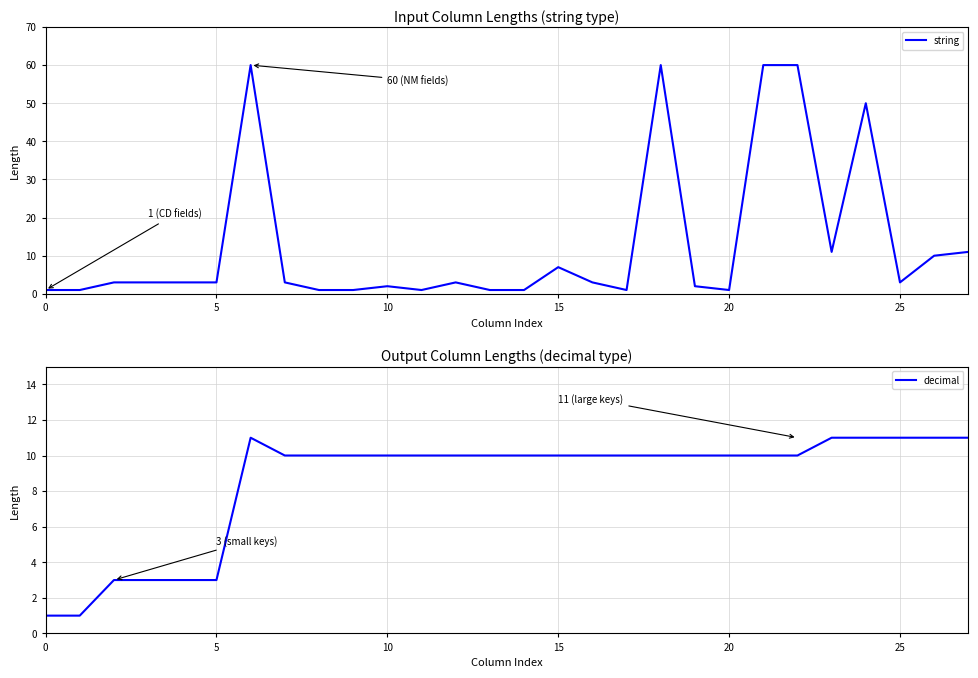

Is it true that decimal equals 10 at 22?

True